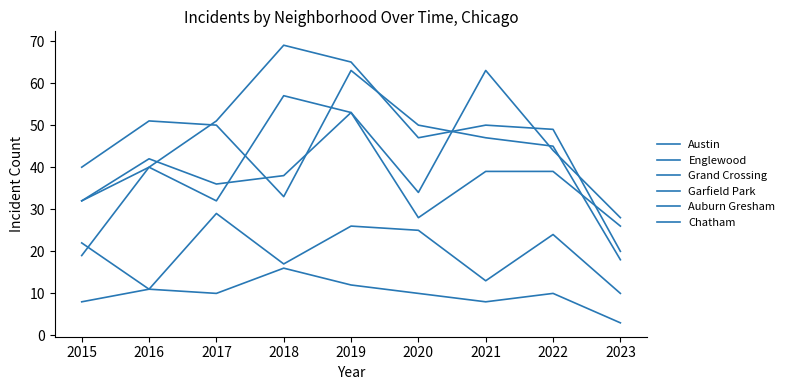

How many lines are shown in the chart?

6